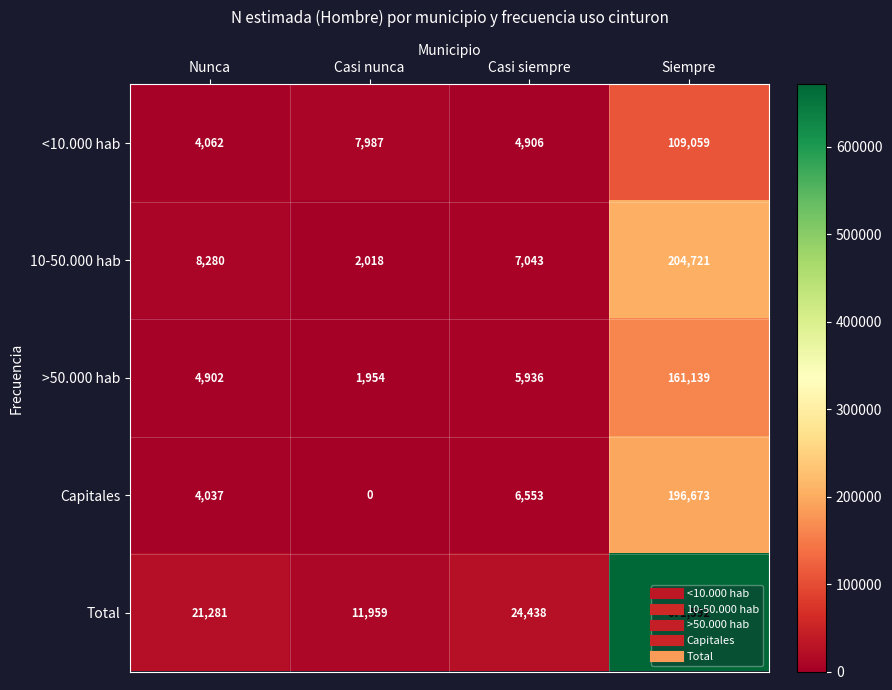

Which series has the largest range (max minus min)?

Total